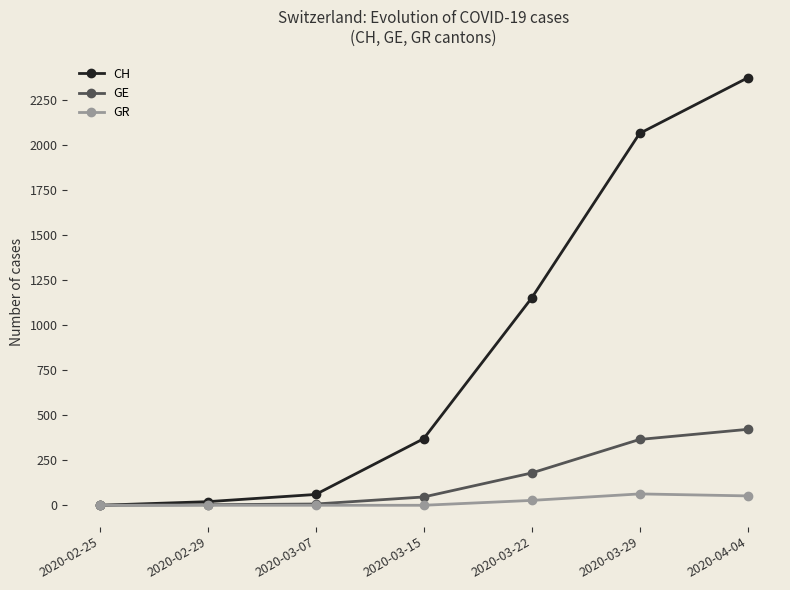

What is the difference between the maximum and minimum values in the GR series?

63